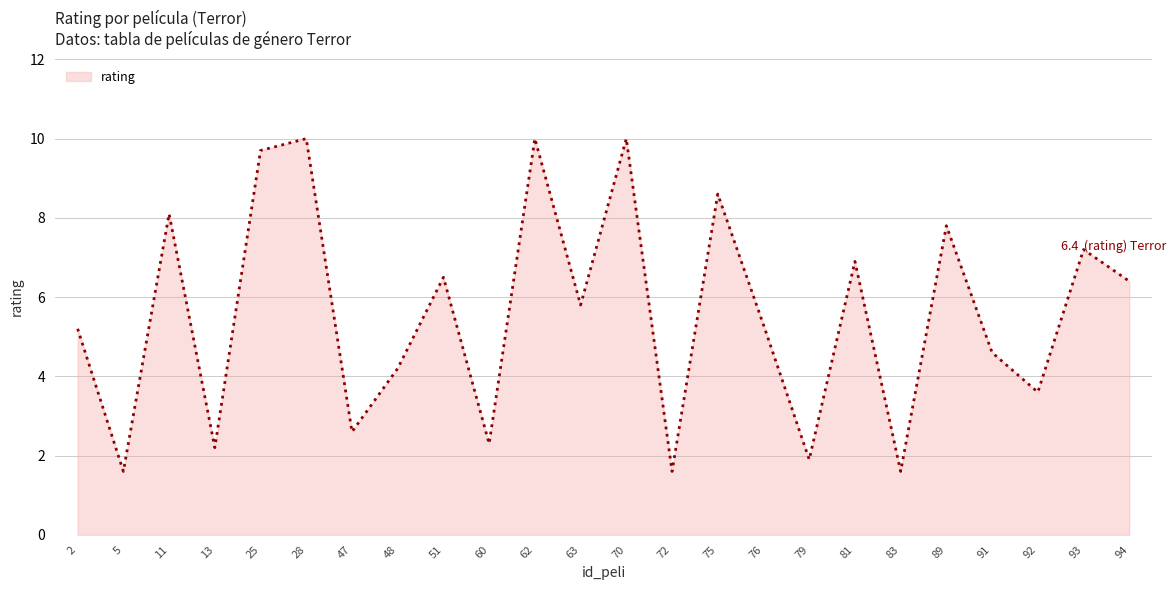

The value at 28 is 15.8. True or false?

False